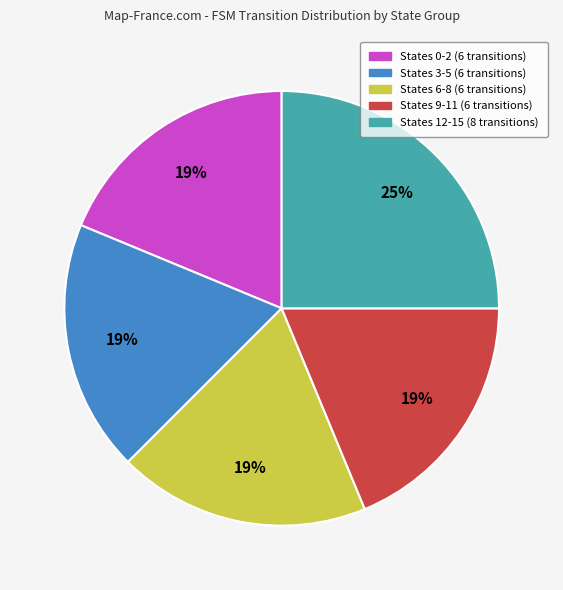

Is there a majority slice in this chart?

No